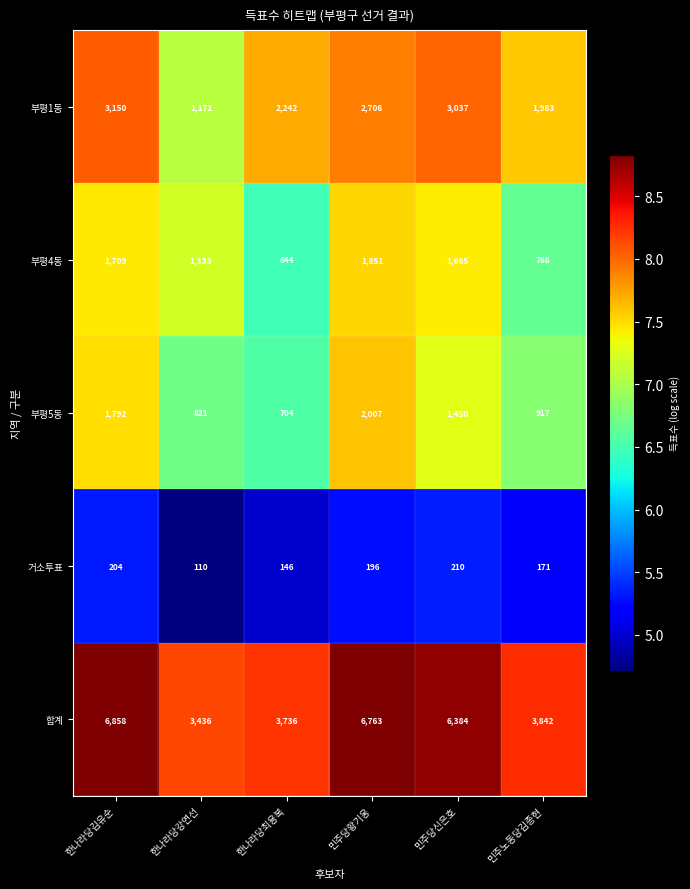

Where is 합계 nearest to the value 5147?

민주당신은호